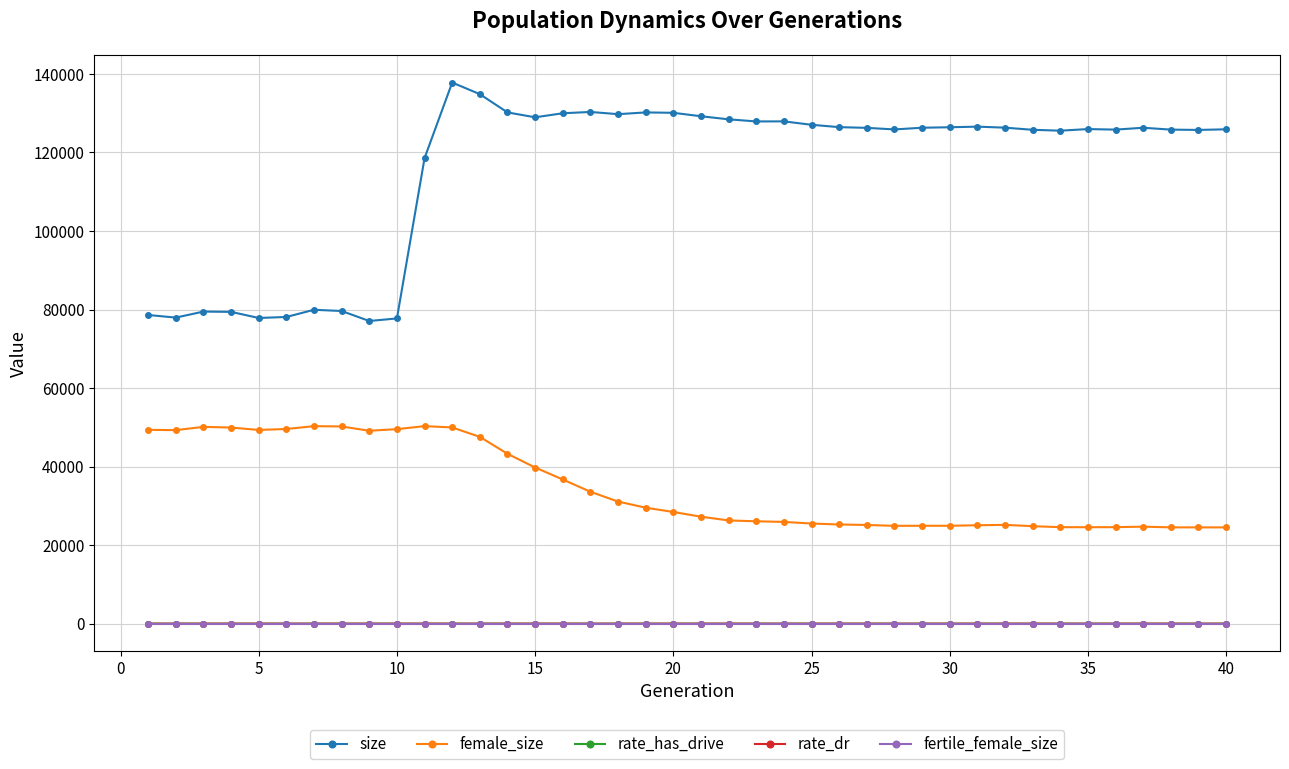

What is the maximum value shown in the chart?

137805.0